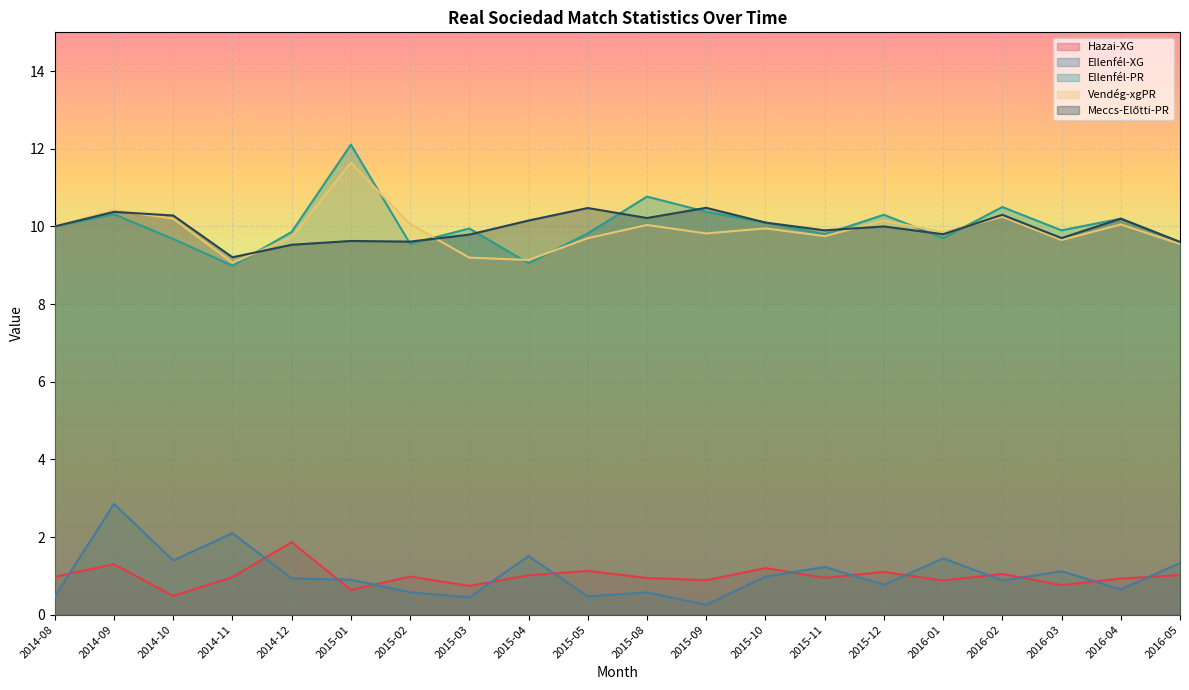

Reading left to right, transcribe all the data shown in this chart.

Hazai-XG: 2014-08=1.0	2014-09=1.3	2014-10=0.5	2014-11=1.0	2014-12=1.9	2015-01=0.6	2015-02=1.0	2015-03=0.7	2015-04=1.0	2015-05=1.1	2015-08=0.9	2015-09=0.9	2015-10=1.2	2015-11=0.9	2015-12=1.1	2016-01=0.9	2016-02=1.1	2016-03=0.8	2016-04=0.9	2016-05=1.0
Ellenfél-XG: 2014-08=0.5	2014-09=2.9	2014-10=1.4	2014-11=2.1	2014-12=0.9	2015-01=0.9	2015-02=0.6	2015-03=0.4	2015-04=1.5	2015-05=0.5	2015-08=0.6	2015-09=0.3	2015-10=1.0	2015-11=1.2	2015-12=0.8	2016-01=1.4	2016-02=0.9	2016-03=1.1	2016-04=0.7	2016-05=1.3
Ellenfél-PR: 2014-08=10.0	2014-09=10.3	2014-10=9.7	2014-11=9.0	2014-12=9.9	2015-01=12.1	2015-02=9.6	2015-03=9.9	2015-04=9.1	2015-05=9.8	2015-08=10.8	2015-09=10.4	2015-10=10.1	2015-11=9.8	2015-12=10.3	2016-01=9.7	2016-02=10.5	2016-03=9.9	2016-04=10.2	2016-05=9.6
Vendég-xgPR: 2014-08=10.0	2014-09=10.4	2014-10=10.2	2014-11=9.1	2014-12=9.7	2015-01=11.6	2015-02=10.1	2015-03=9.2	2015-04=9.1	2015-05=9.7	2015-08=10.0	2015-09=9.8	2015-10=9.9	2015-11=9.8	2015-12=10.2	2016-01=9.8	2016-02=10.2	2016-03=9.7	2016-04=10.1	2016-05=9.6
Meccs-Előtti-PR: 2014-08=10.0	2014-09=10.4	2014-10=10.3	2014-11=9.2	2014-12=9.5	2015-01=9.6	2015-02=9.6	2015-03=9.8	2015-04=10.2	2015-05=10.5	2015-08=10.2	2015-09=10.5	2015-10=10.1	2015-11=9.9	2015-12=10.0	2016-01=9.8	2016-02=10.3	2016-03=9.7	2016-04=10.2	2016-05=9.6